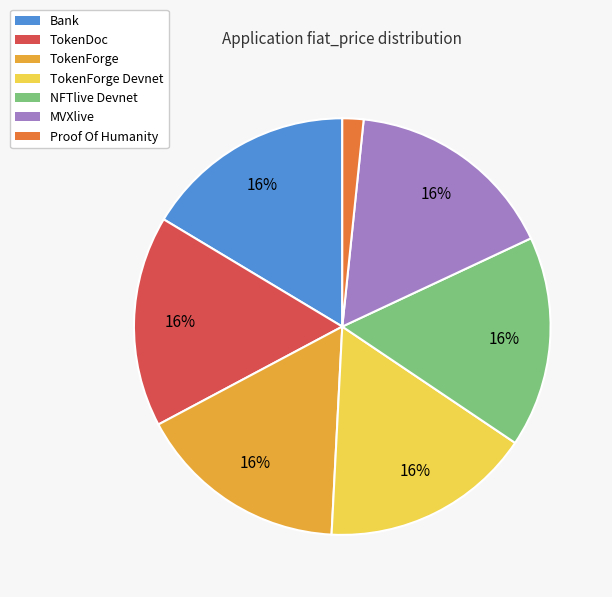

To the nearest percent, what is the average slice percentage?

14%